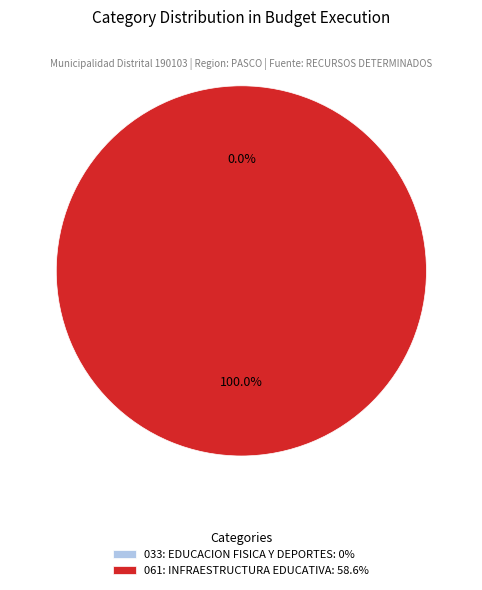

How many segments does this pie chart have?

2